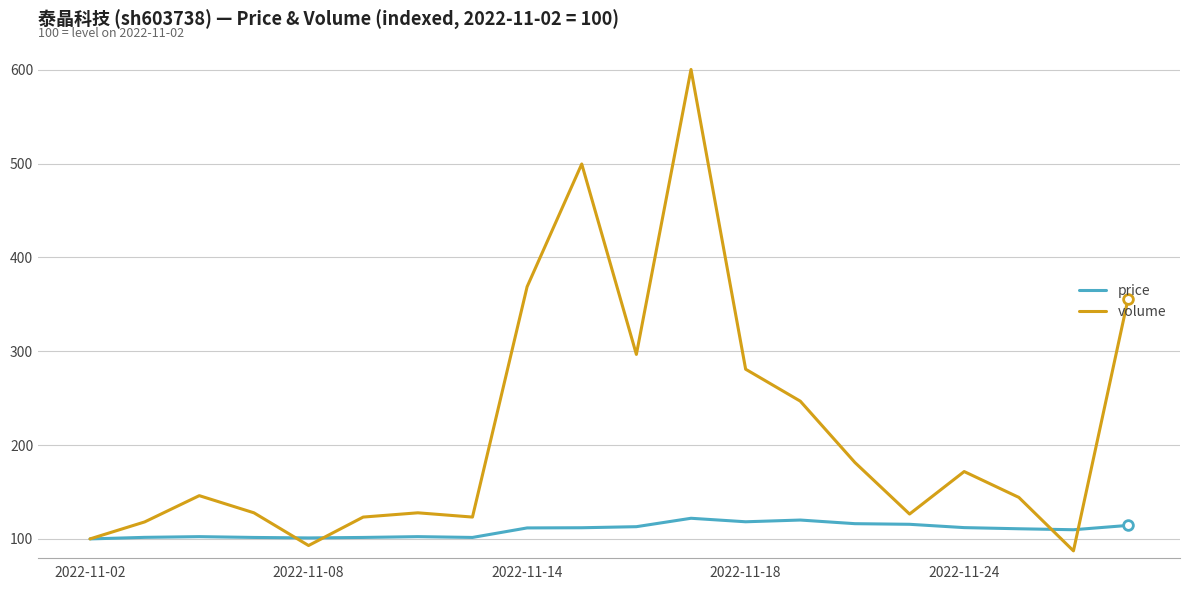

How many interior local valleys does the volume series have?

5